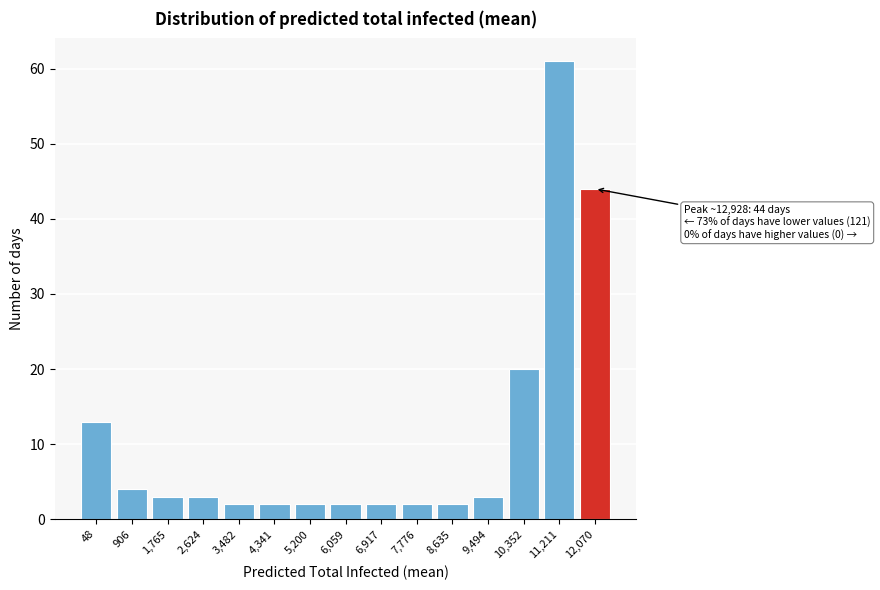

Reading left to right, transcribe all the data shown in this chart.

48=13	906=4	1,765=3	2,624=3	3,482=2	4,341=2	5,200=2	6,059=2	6,917=2	7,776=2	8,635=2	9,494=3	10,352=20	11,211=61	12,070=44